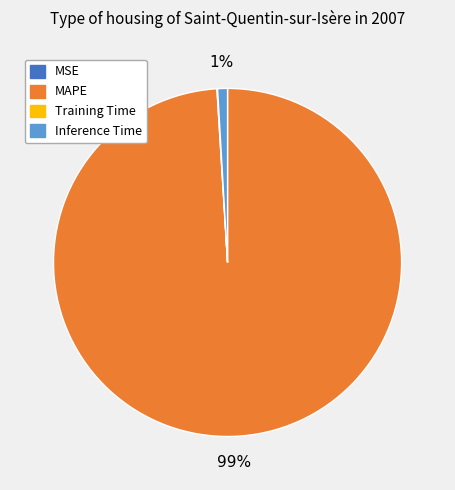

Is there a majority slice in this chart?

Yes